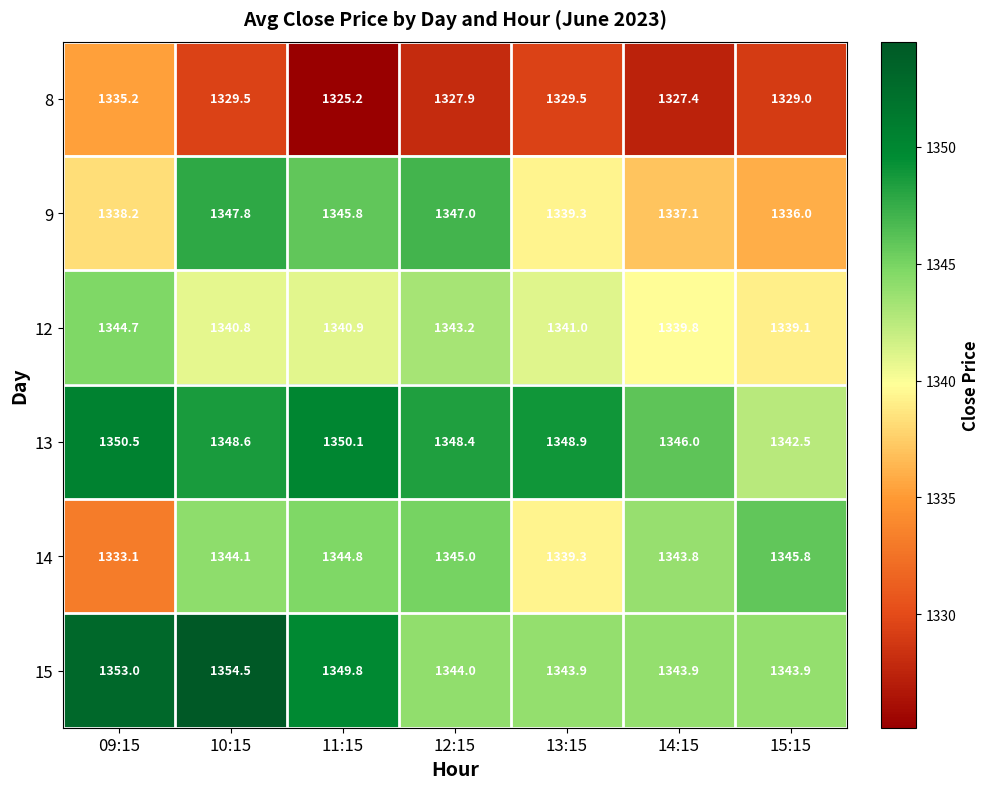

How many values in the 12 series exceed 1340?

5